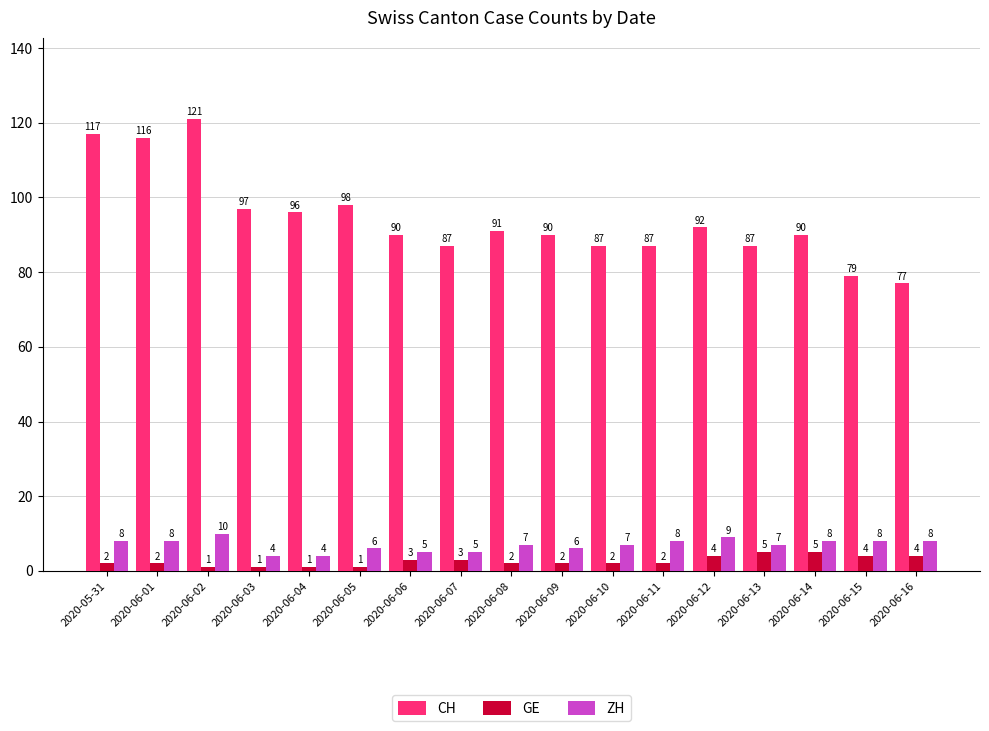

Is it true that CH equals 31 at 2020-06-13?

False